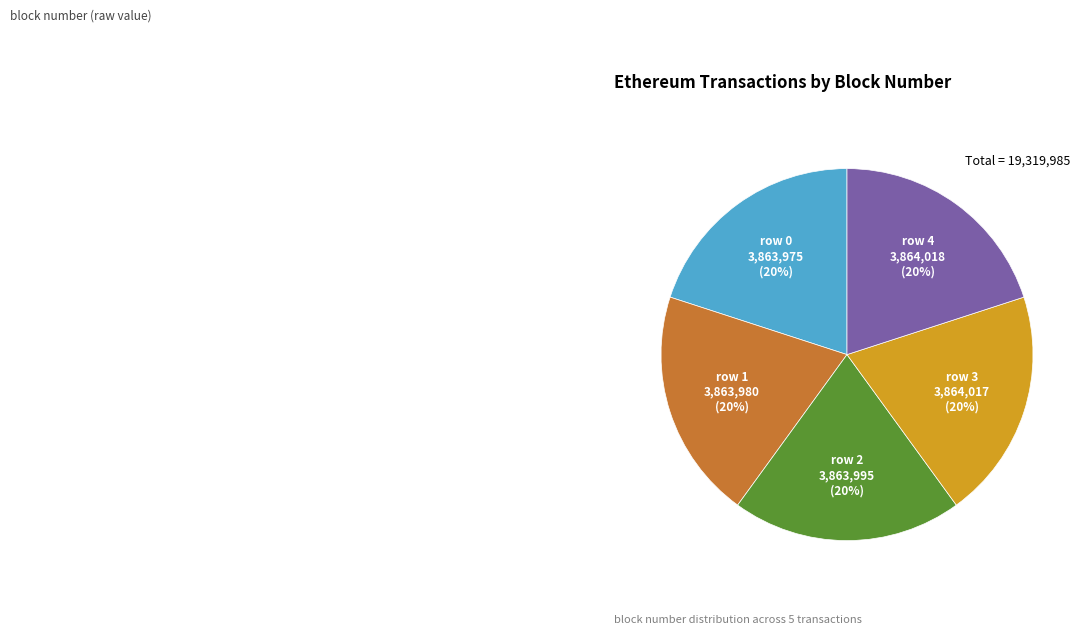

Is it true that row 2 is 20% of the pie?

True